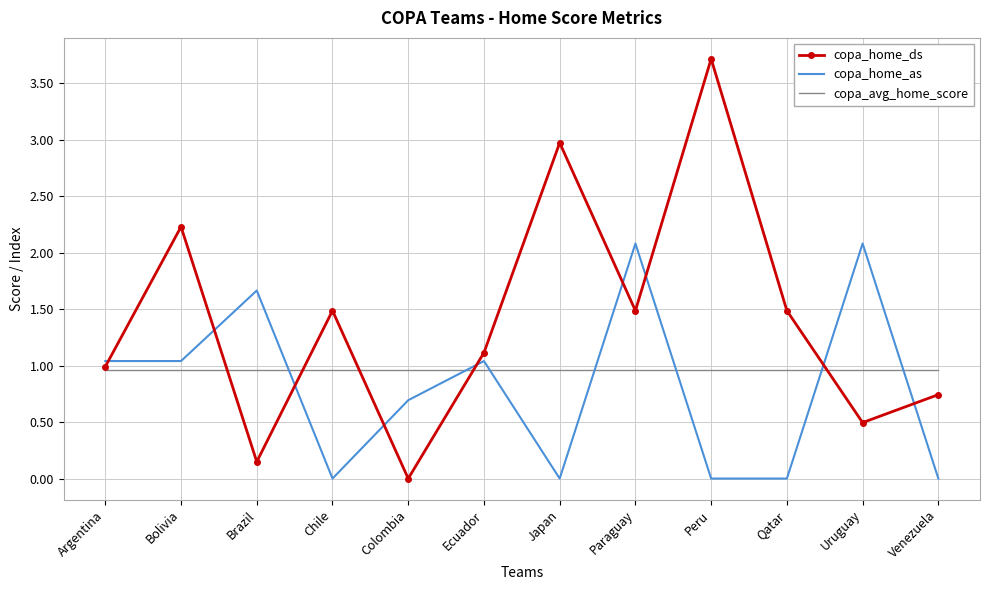

True or false: copa_home_as and copa_avg_home_score intersect in this chart.

True